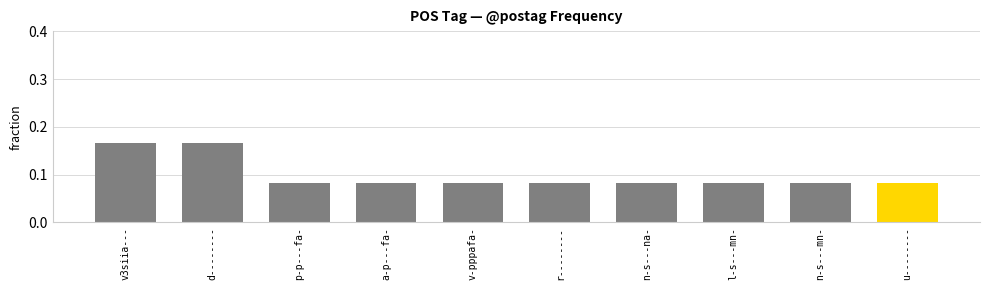

What position from the right is n-s---na-?

4